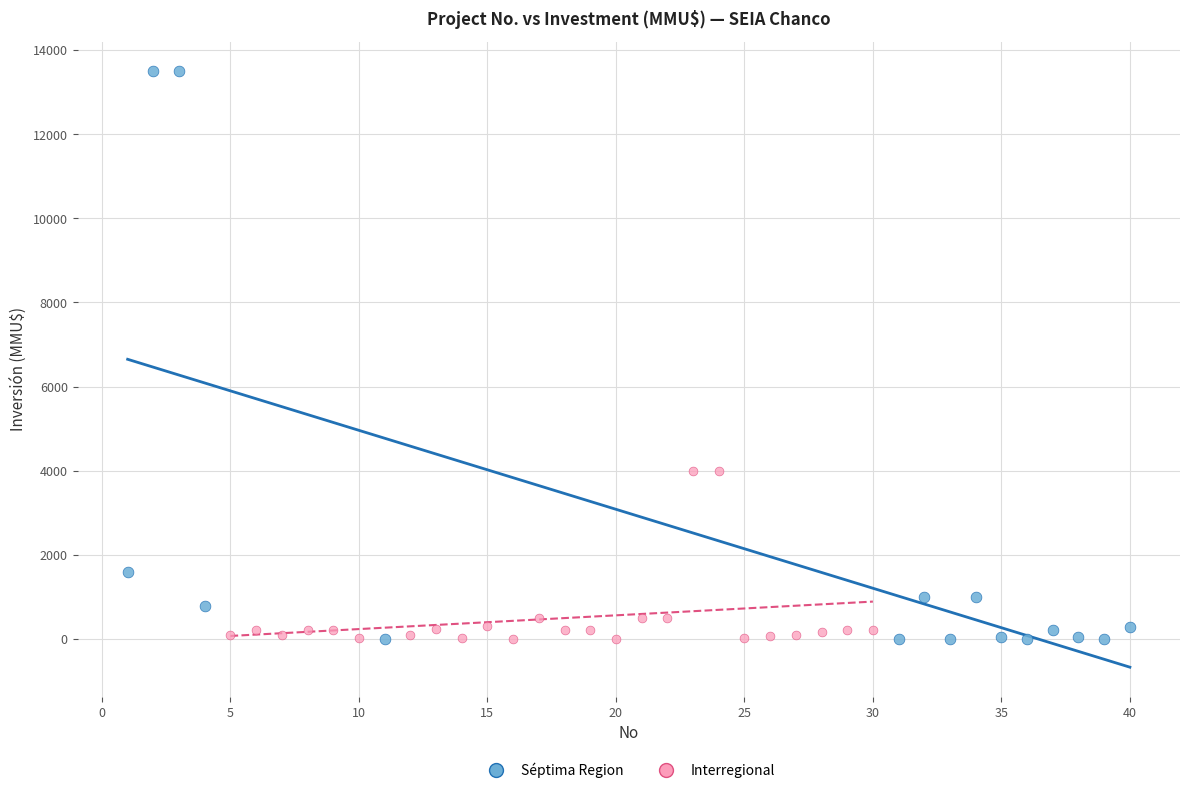

Which series has the largest Y range (max minus min)?

Séptima Region